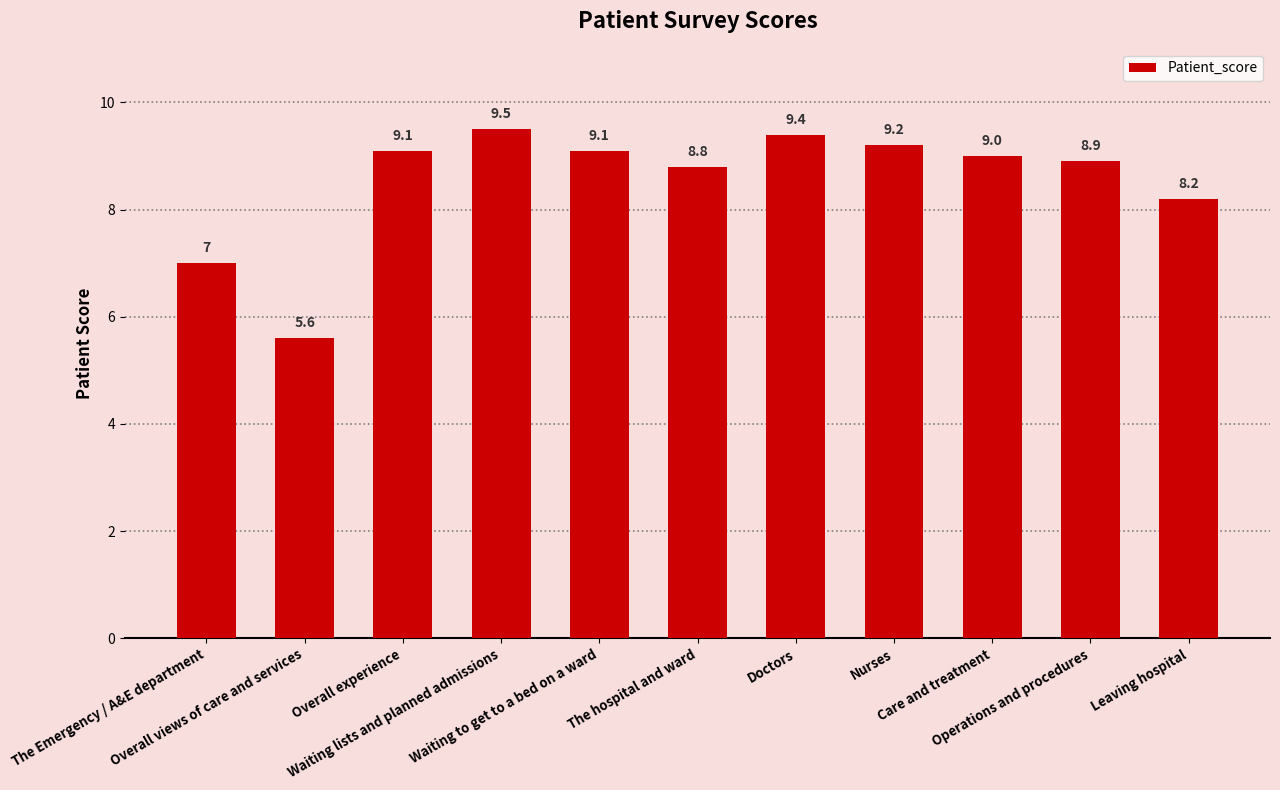

What is the average value?

8.5